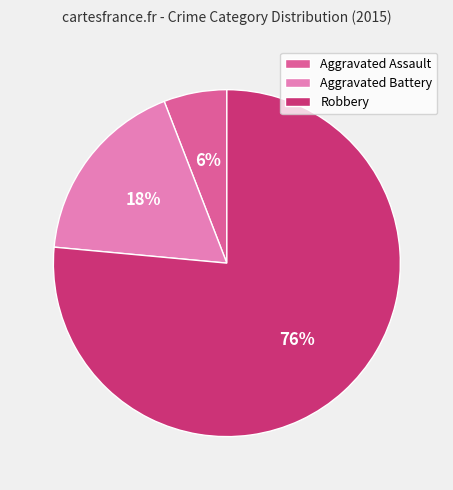

Is it true that Aggravated Assault is 1% of the pie?

False